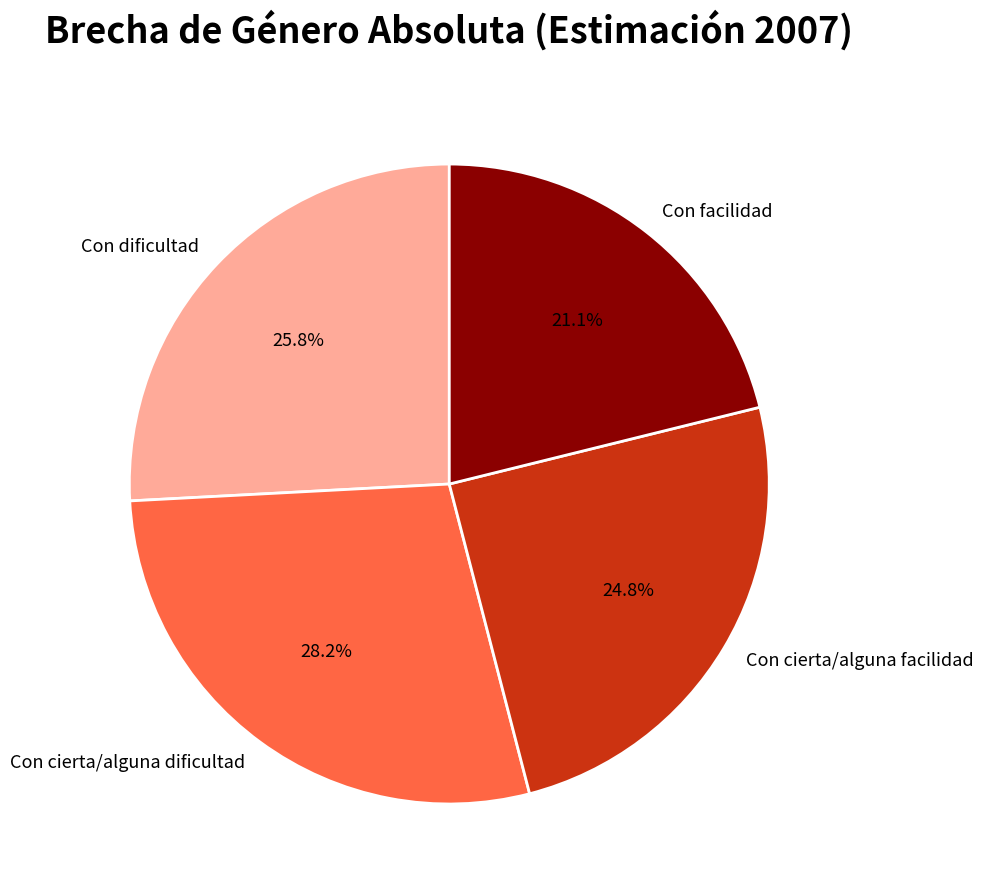

How much of the chart is everything except Con facilidad?

78.9%